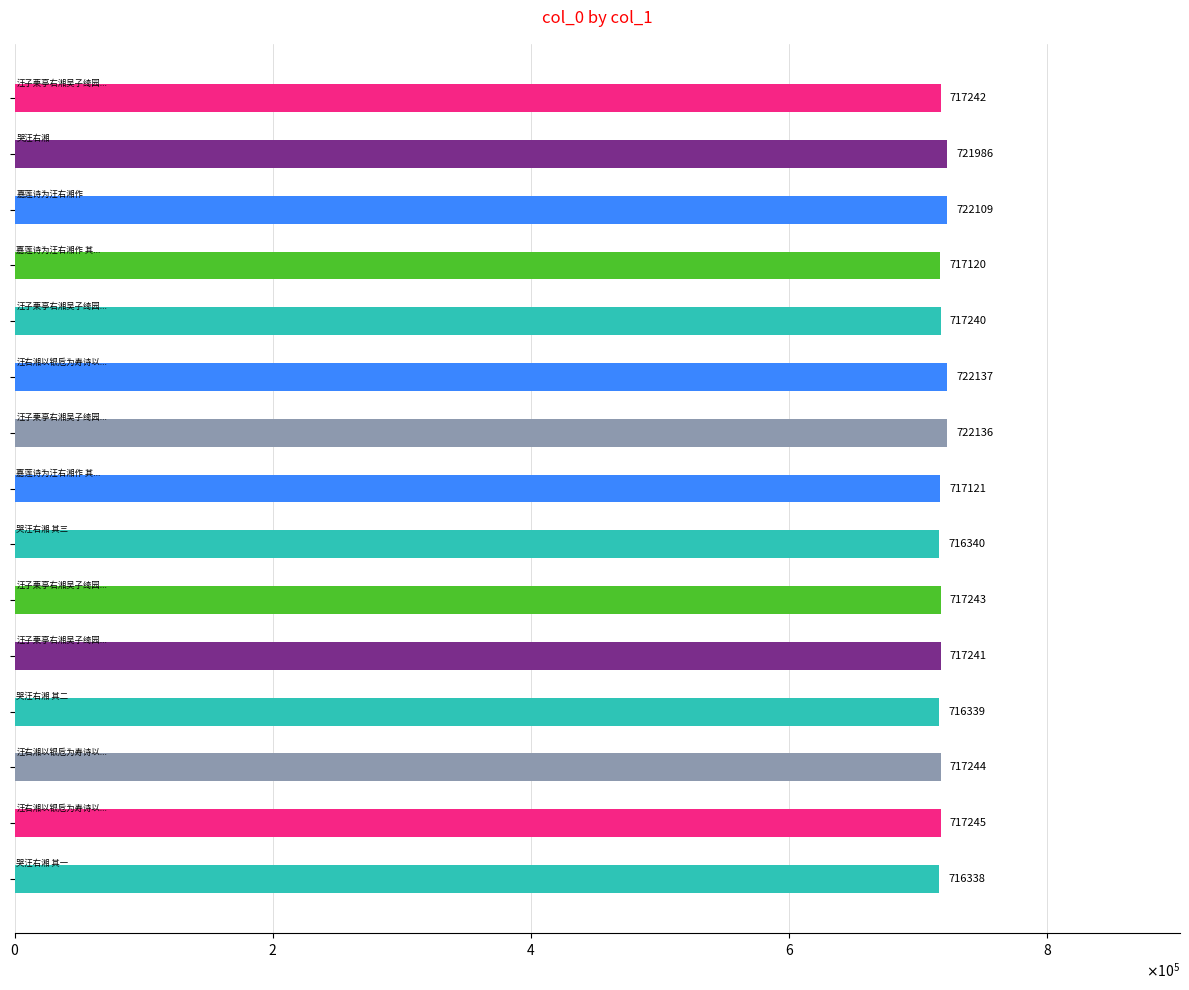

Are the bars horizontal?

Yes